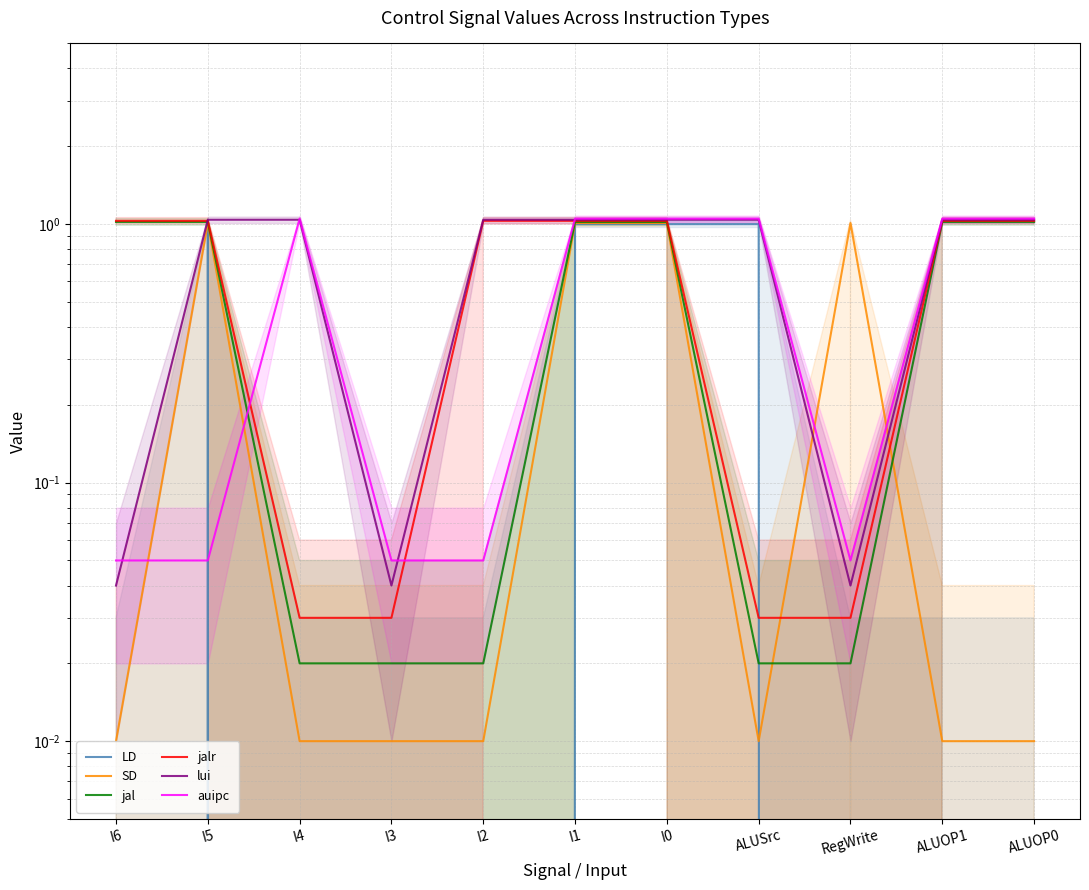

How many times do lui and SD cross each other?

2